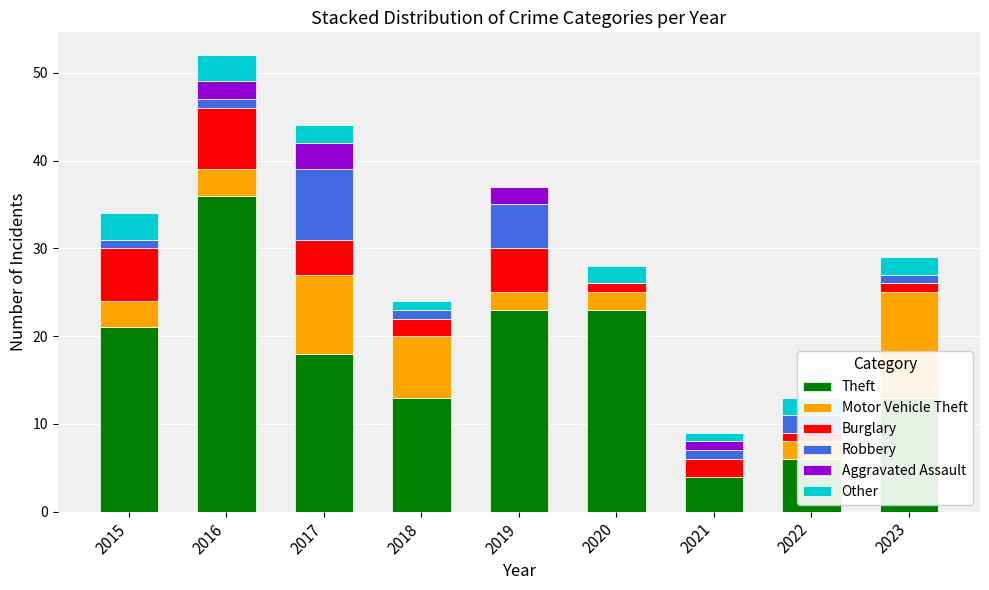

Reading left to right, transcribe all the data shown in this chart.

Theft: 2015=21	2016=36	2017=18	2018=13	2019=23	2020=23	2021=4	2022=6	2023=13
Motor Vehicle Theft: 2015=3	2016=3	2017=9	2018=7	2019=2	2020=2	2021=0	2022=2	2023=12
Burglary: 2015=6	2016=7	2017=4	2018=2	2019=5	2020=1	2021=2	2022=1	2023=1
Robbery: 2015=1	2016=1	2017=8	2018=1	2019=5	2020=0	2021=1	2022=2	2023=1
Aggravated Assault: 2015=0	2016=2	2017=3	2018=0	2019=2	2020=0	2021=1	2022=0	2023=0
Other: 2015=3	2016=3	2017=2	2018=1	2019=0	2020=2	2021=1	2022=2	2023=2